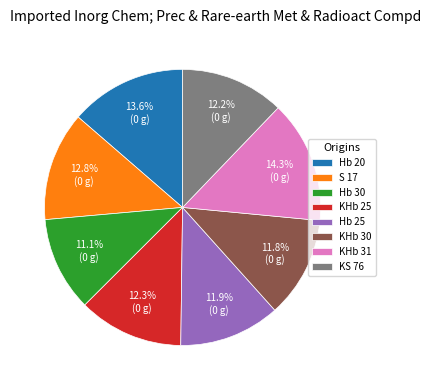

Combined, do S 17 and Hb 30 account for over 50%?

No